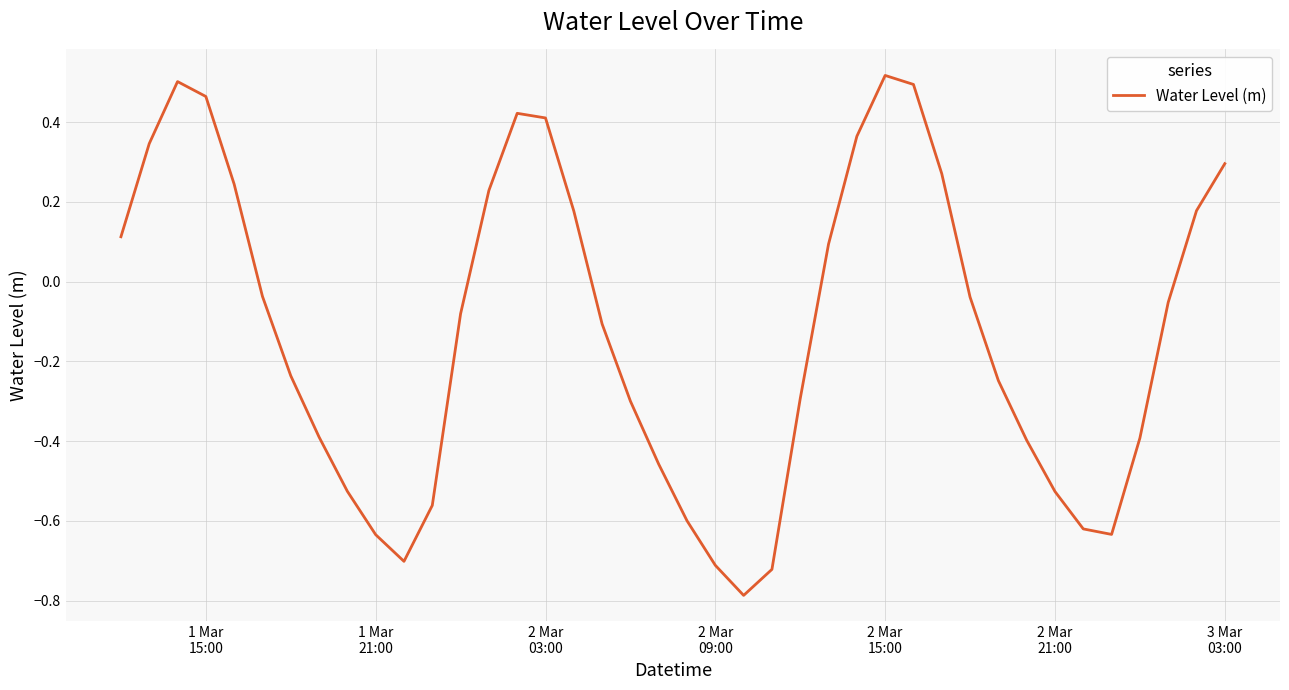

Count the number of values greater than 0.

16